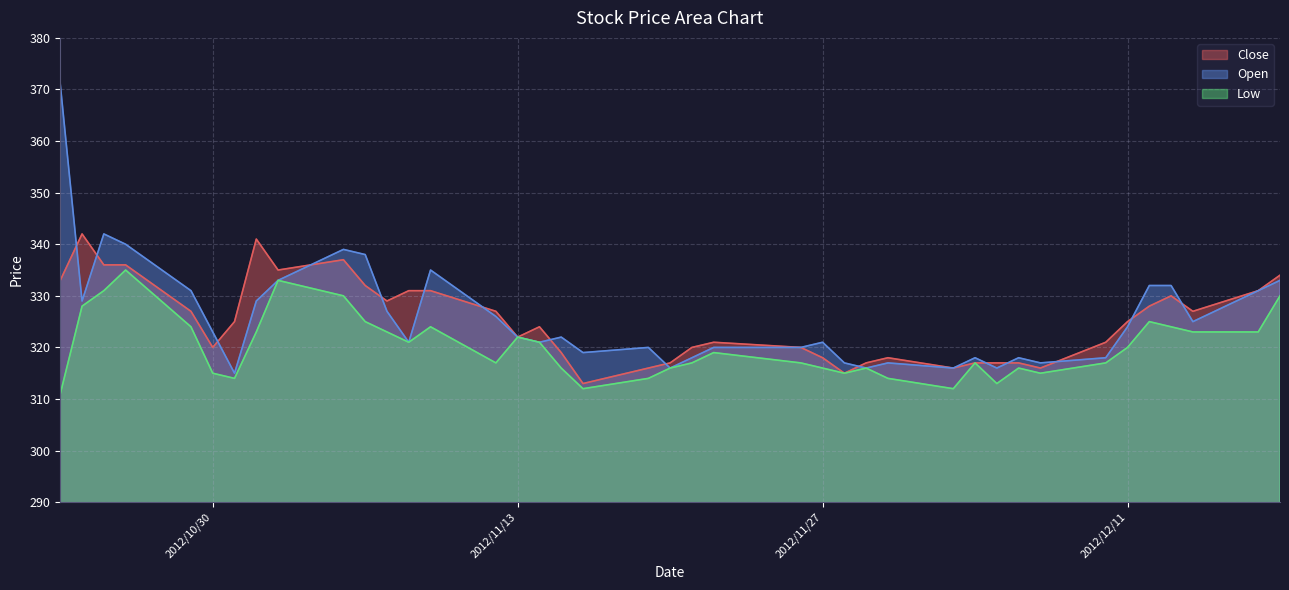

Which series has the largest total across all categories?

Open